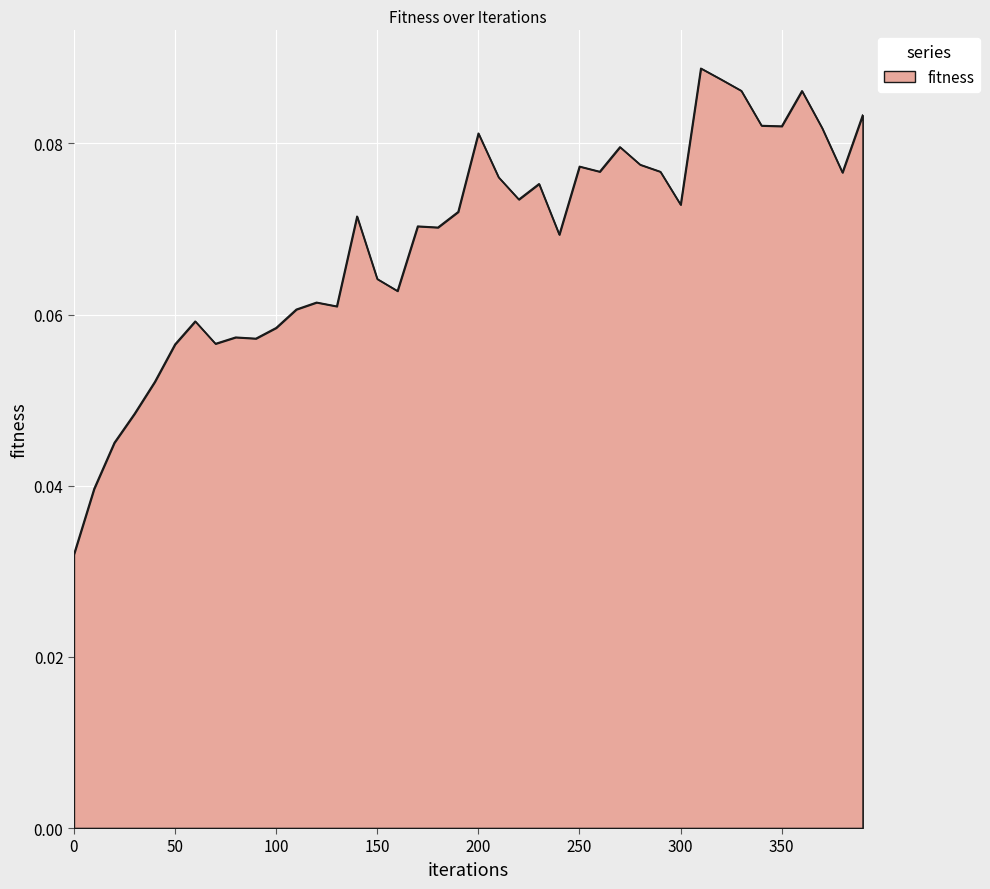

At which category does the chart reach its peak across all series?

310